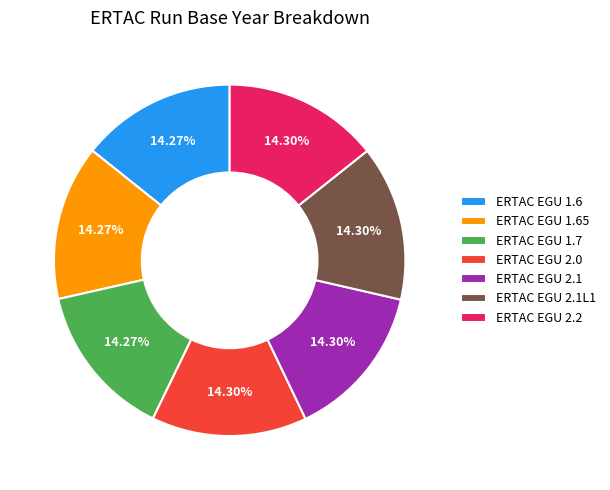

How many segments does this pie chart have?

7